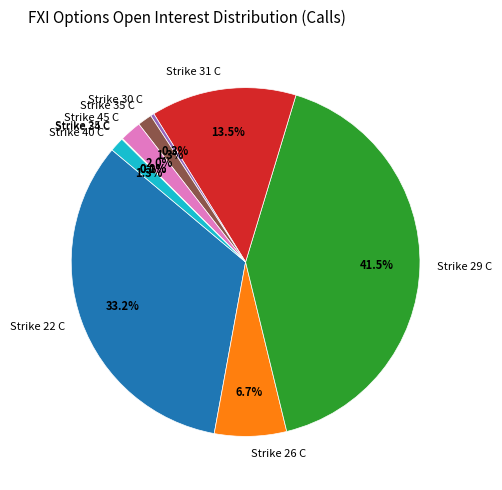

Is it true that Strike 45 C is 2% of the pie?

True